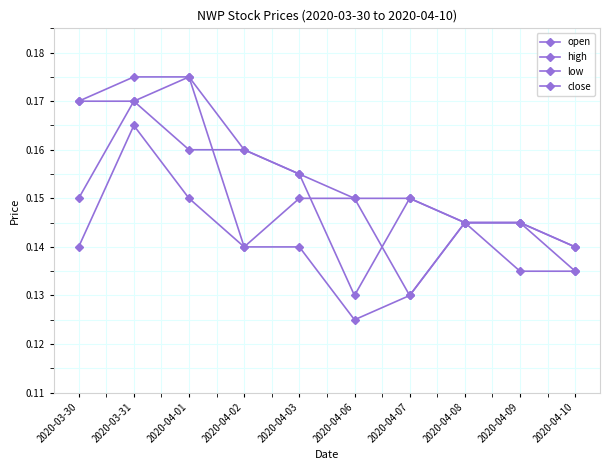

Reading left to right, transcribe all the data shown in this chart.

open: 2020-03-30=0.1	2020-03-31=0.2	2020-04-01=0.2	2020-04-02=0.1	2020-04-03=0.1	2020-04-06=0.1	2020-04-07=0.1	2020-04-08=0.1	2020-04-09=0.1	2020-04-10=0.1
high: 2020-03-30=0.2	2020-03-31=0.2	2020-04-01=0.2	2020-04-02=0.2	2020-04-03=0.2	2020-04-06=0.1	2020-04-07=0.1	2020-04-08=0.1	2020-04-09=0.1	2020-04-10=0.1
low: 2020-03-30=0.1	2020-03-31=0.2	2020-04-01=0.1	2020-04-02=0.1	2020-04-03=0.1	2020-04-06=0.1	2020-04-07=0.1	2020-04-08=0.1	2020-04-09=0.1	2020-04-10=0.1
close: 2020-03-30=0.2	2020-03-31=0.2	2020-04-01=0.2	2020-04-02=0.2	2020-04-03=0.2	2020-04-06=0.1	2020-04-07=0.1	2020-04-08=0.1	2020-04-09=0.1	2020-04-10=0.1